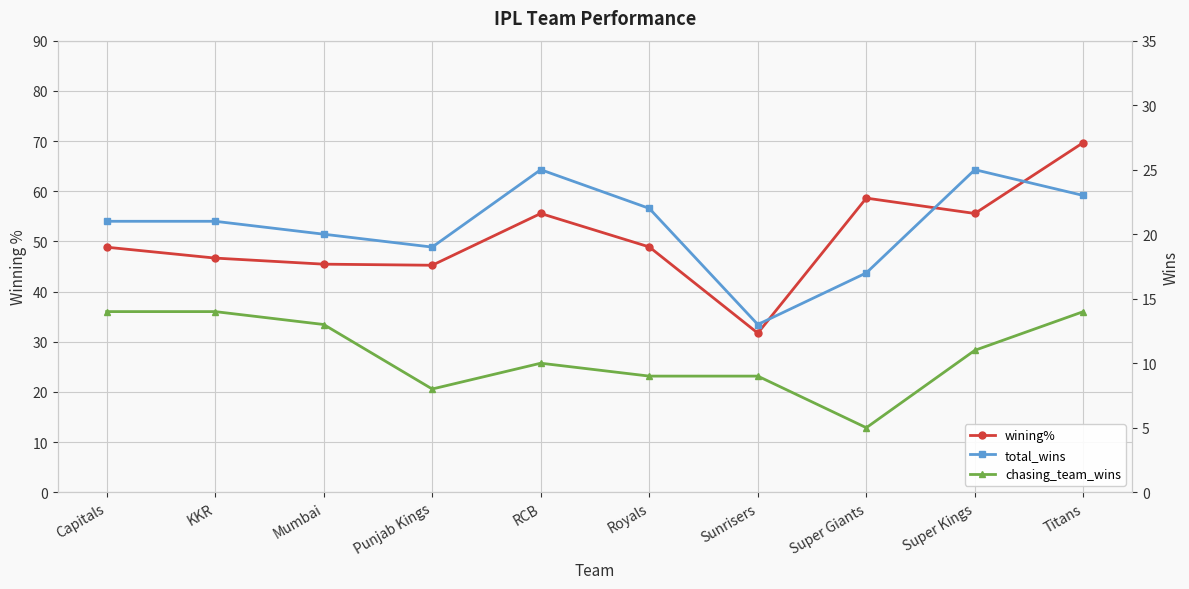

How many categories are shown in the chart?

10